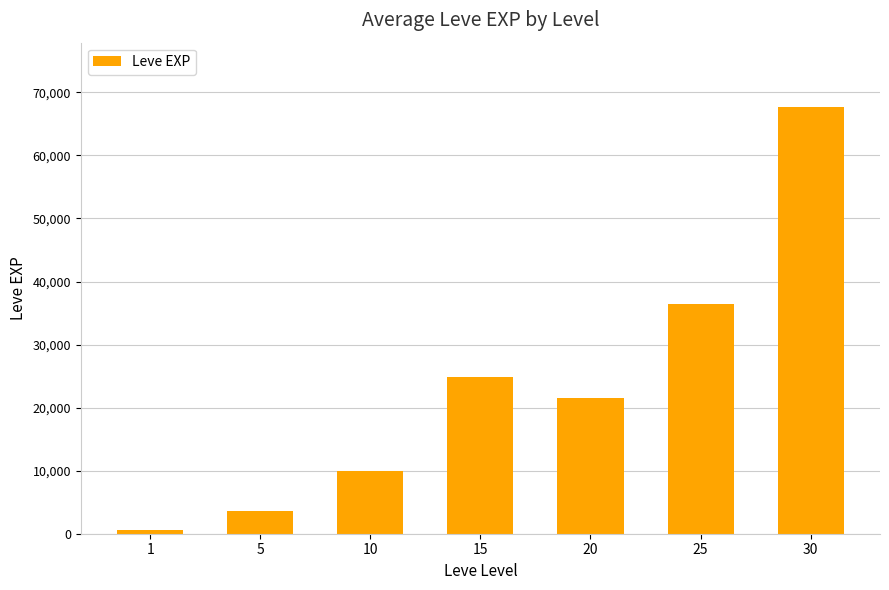

How many series are shown in this chart?

1